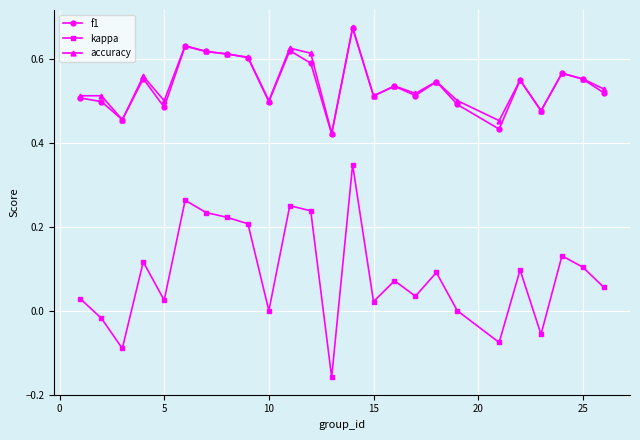

True or false: kappa and accuracy cross at least once.

False